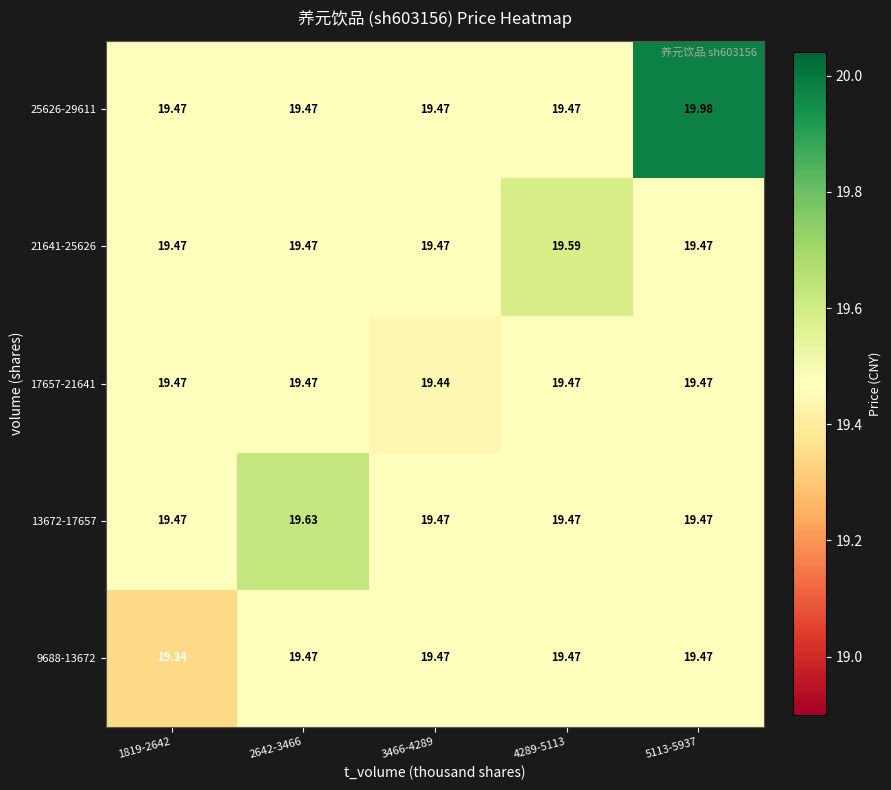

What is the smallest value displayed?

19.3